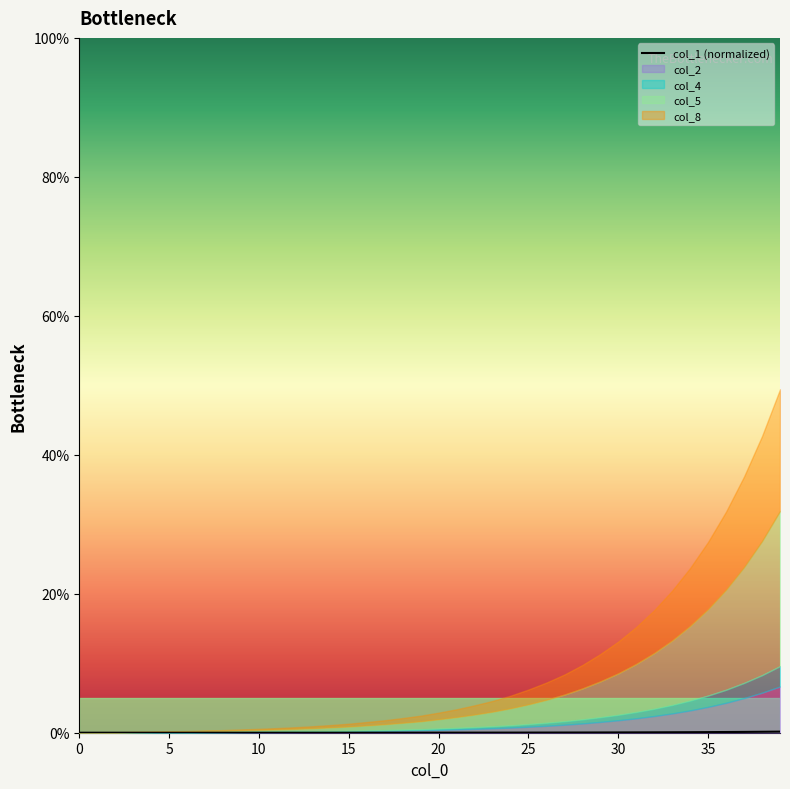

The chart shows a value of 0.0 at 12. True or false?

False